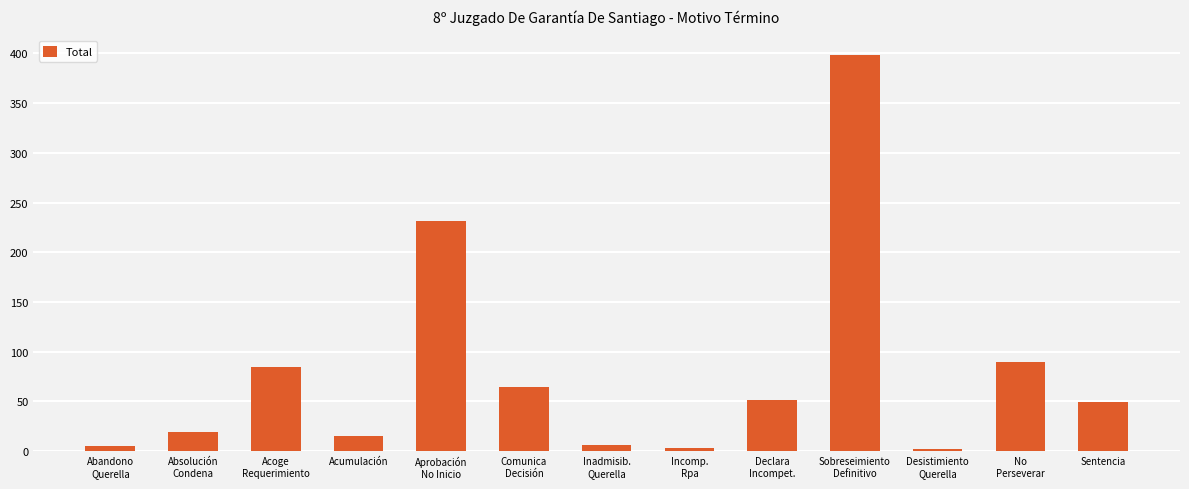

What is the greatest value displayed?

398